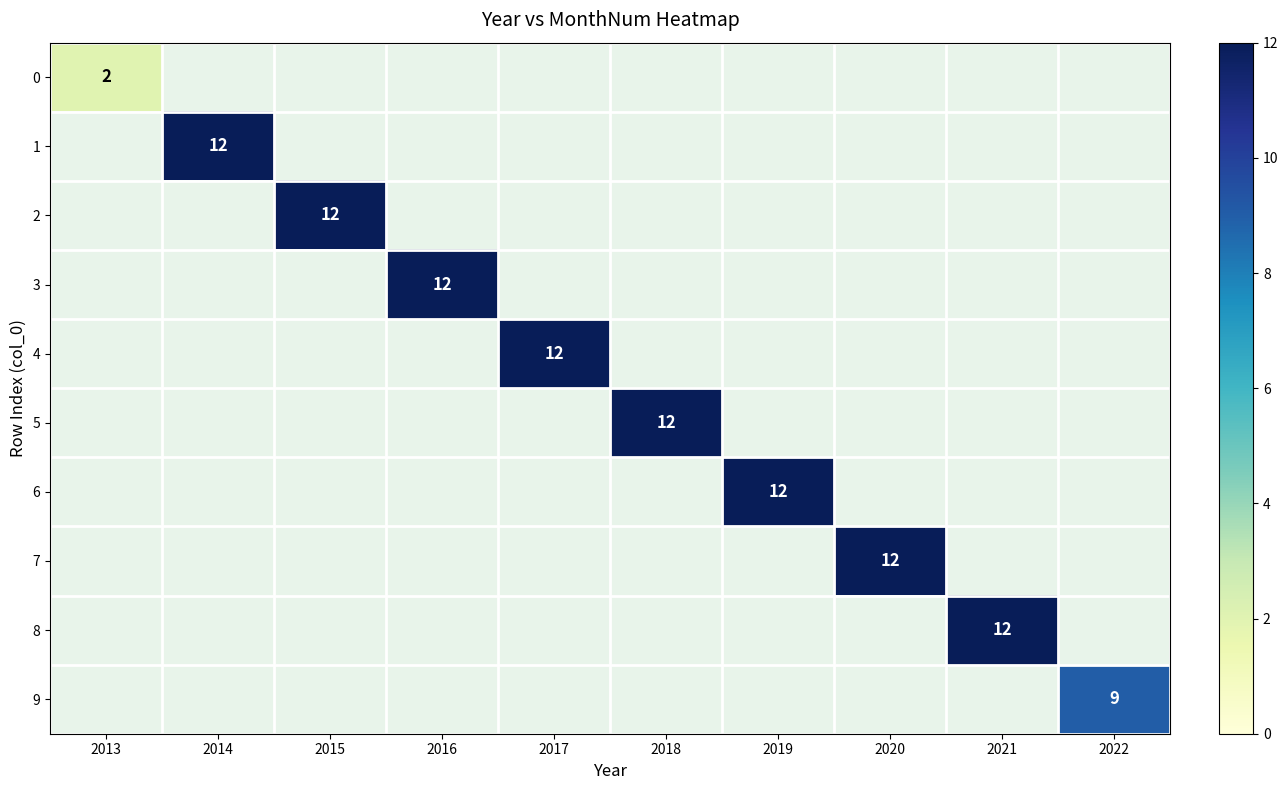

What is the maximum value shown in the chart?

12.0